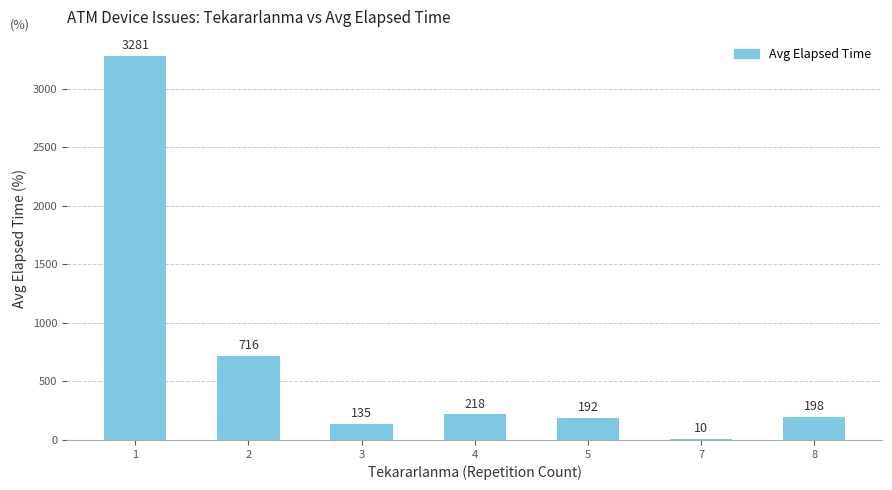

Approximately how many times larger is the value at 2 compared to 7?

71.6